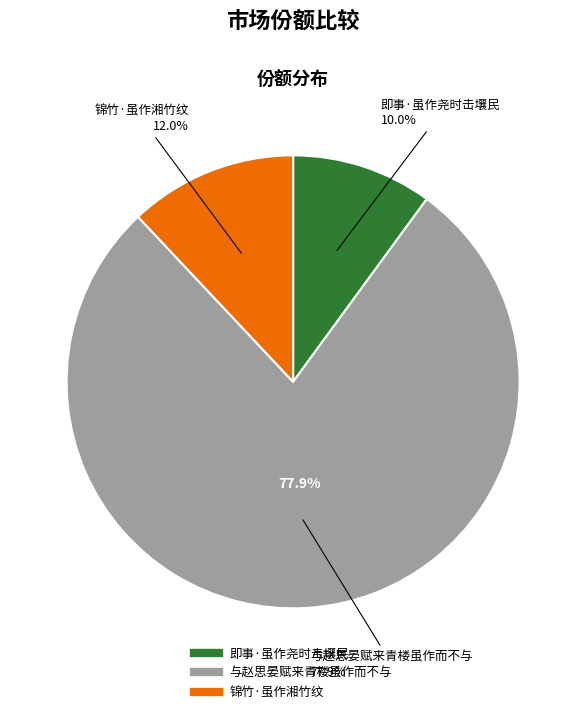

The 即事·虽作尧时击壤民 slice represents 10% of the pie. True or false?

True